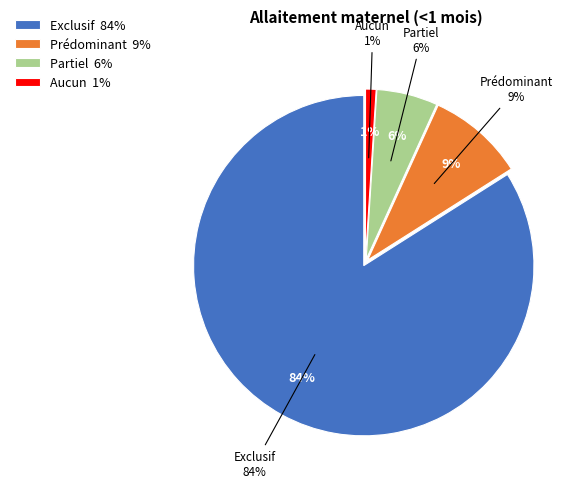

Which slice is the smallest?

Aucun